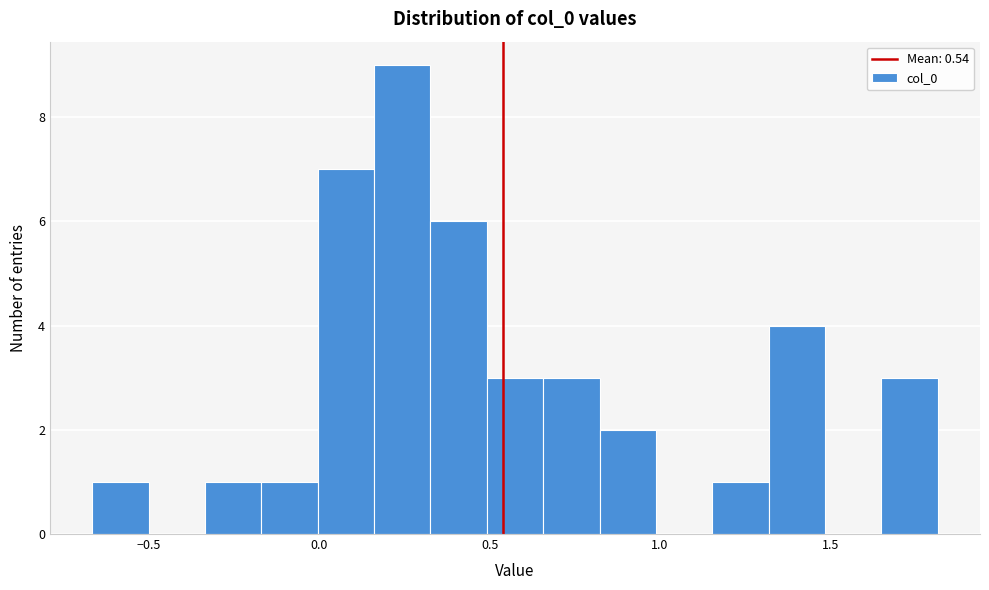

Read against the x-axis, roughly where is the centre of the tallest bar?

0.25